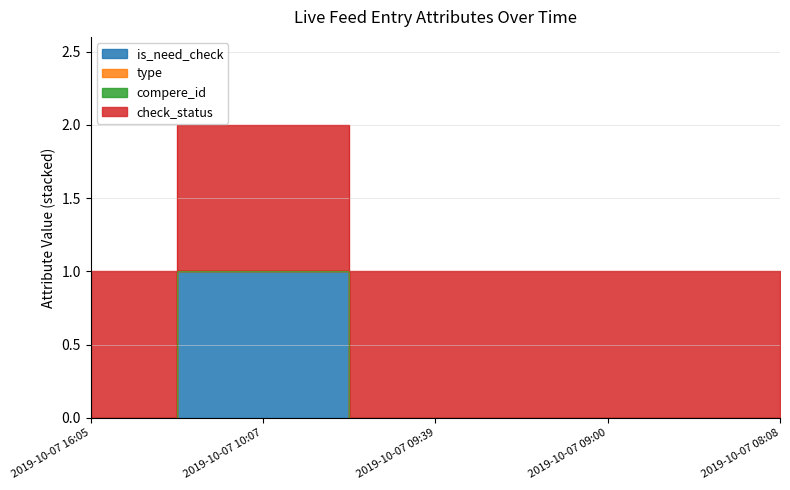

Rank the categories by is_need_check value from lowest to highest.

2019-10-07 16:05, 2019-10-07 09:39, 2019-10-07 09:00, 2019-10-07 08:08, 2019-10-07 10:07